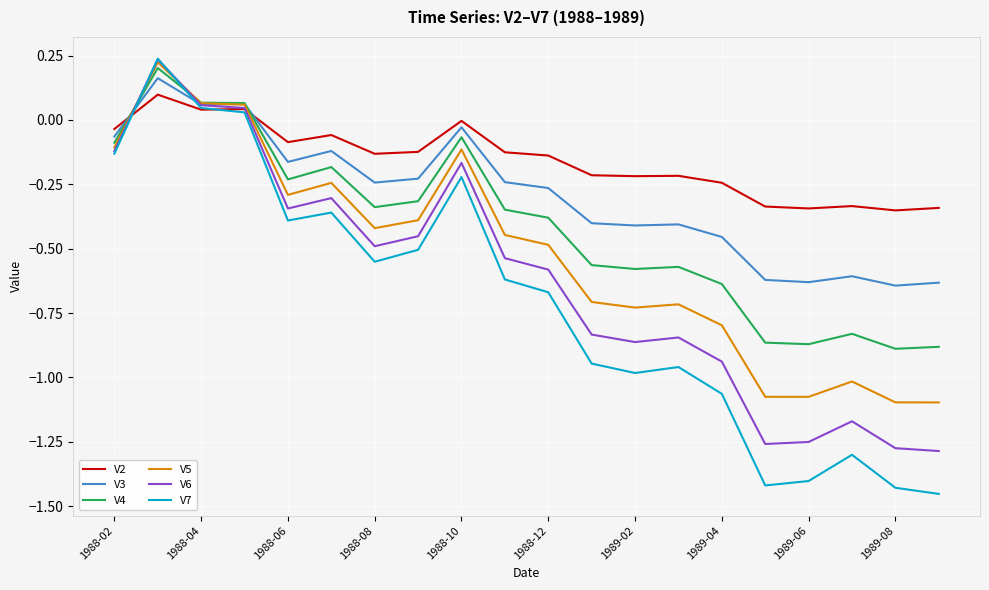

Which series has the largest total across all categories?

V2